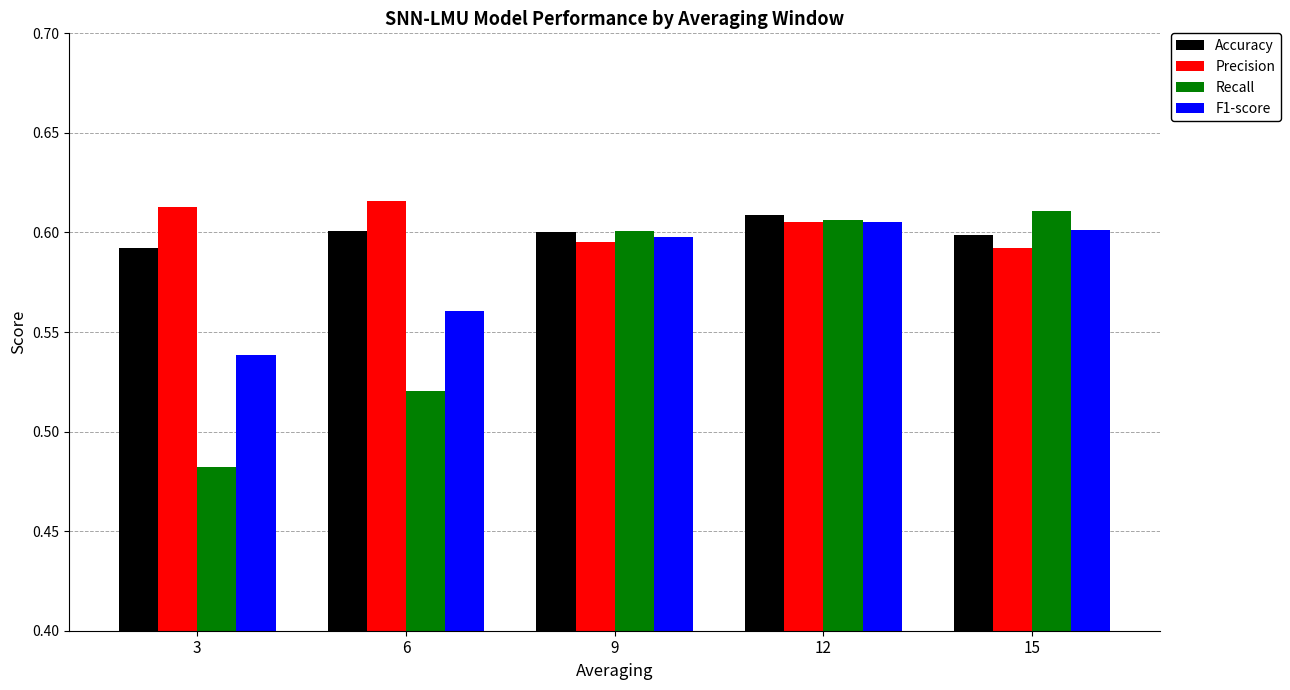

Which series has the widest spread of values?

Recall